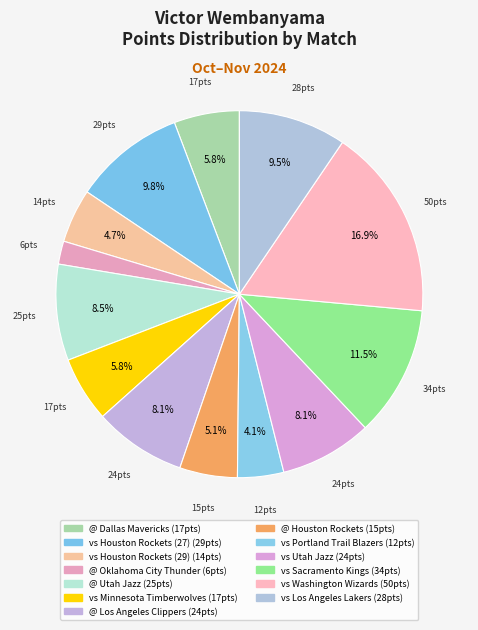

Does vs Sacramento Kings account for over 50% of the chart?

No